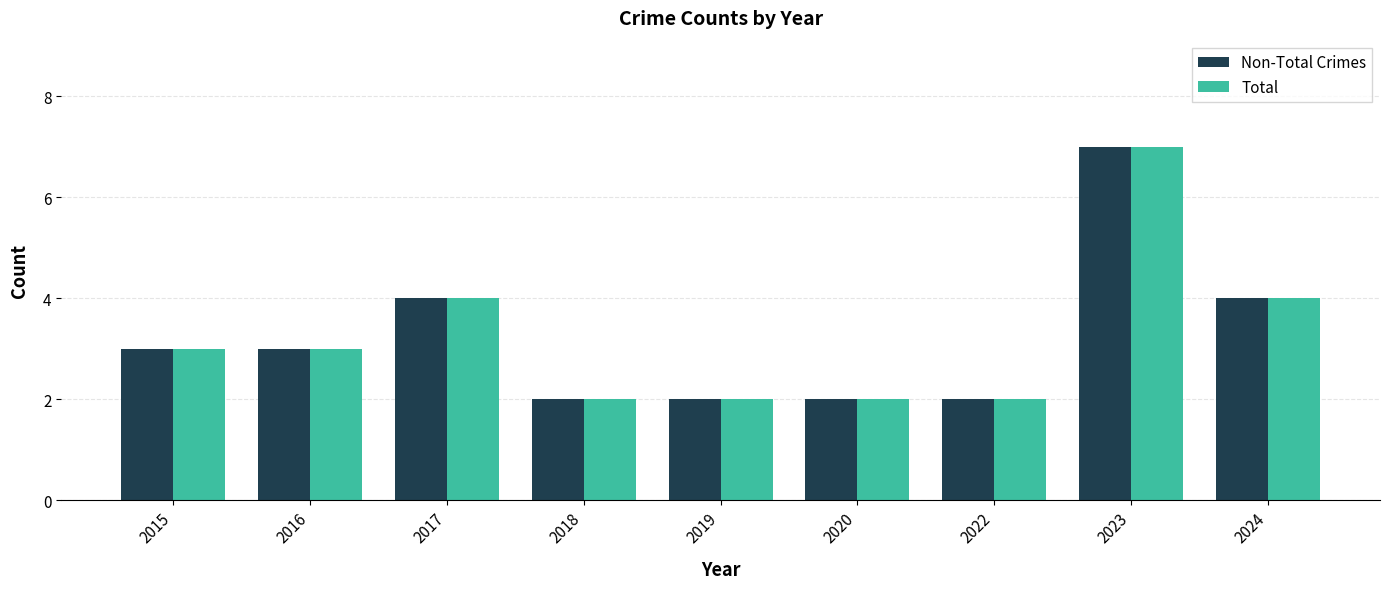

What is the sum of the Non-Total Crimes values at 2022 and 2019?

4